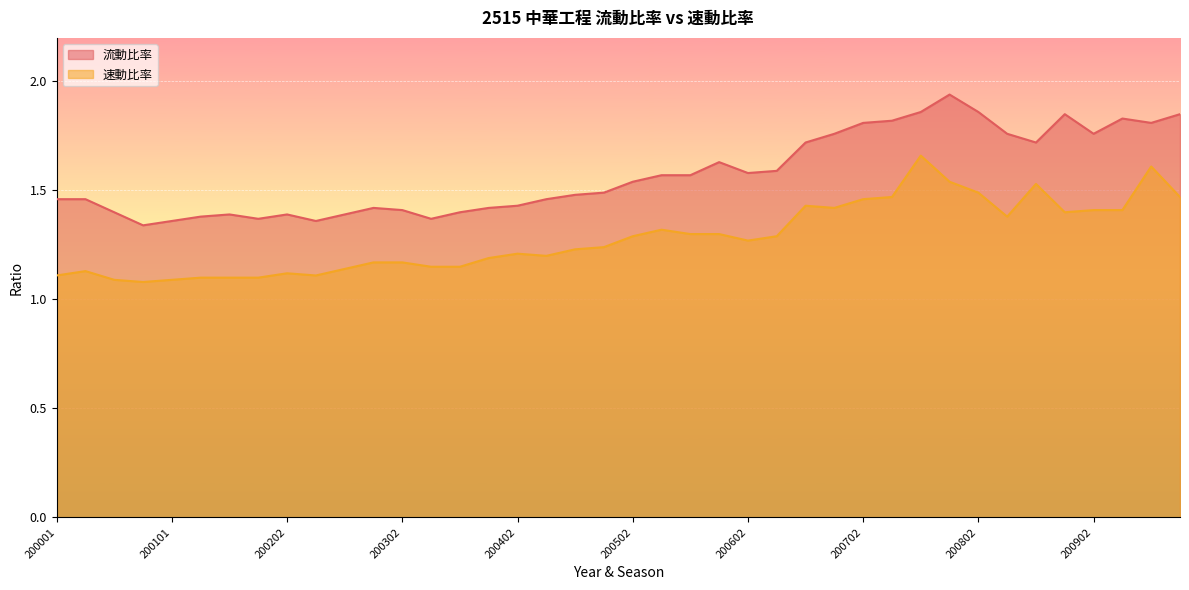

True or false: 速動比率 and 流動比率 cross at least once.

False